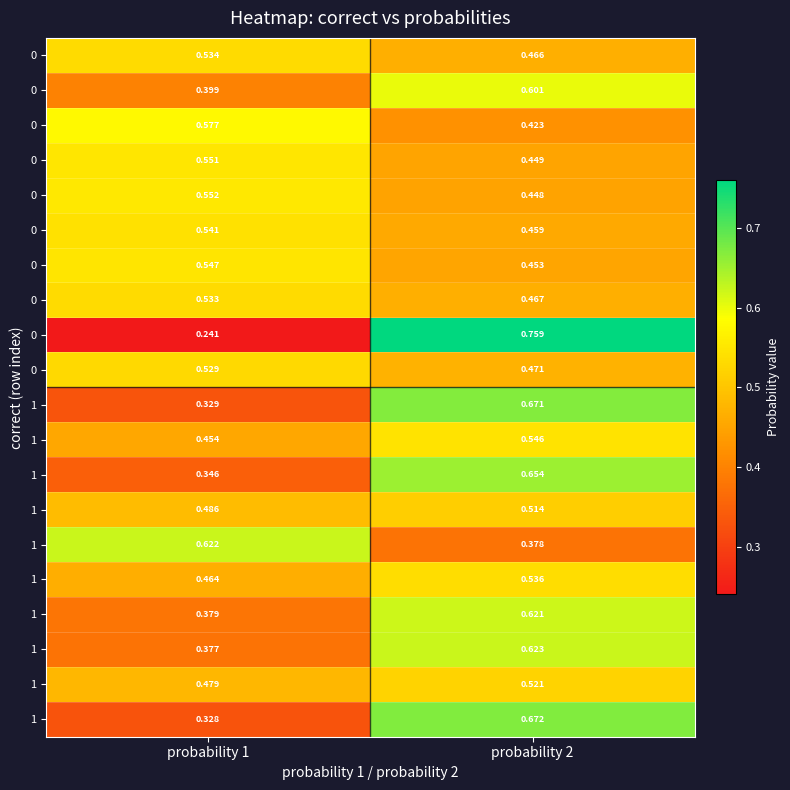

Count the number of data series in this chart.

20